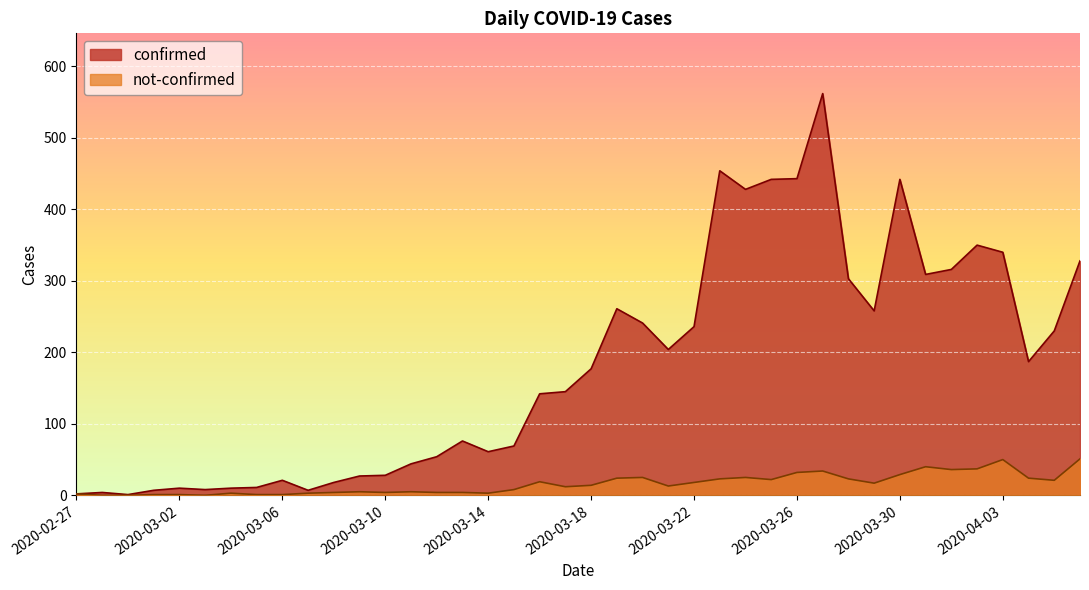

Reading right to left, list all the values displayed in this chart.

confirmed: 2020-04-06=328	2020-04-05=230	2020-04-04=187	2020-04-03=340	2020-04-02=350	2020-04-01=316	2020-03-31=309	2020-03-30=442	2020-03-29=258	2020-03-28=303	2020-03-27=562	2020-03-26=443	2020-03-25=442	2020-03-24=428	2020-03-23=454	2020-03-22=236	2020-03-21=204	2020-03-20=241	2020-03-19=261	2020-03-18=177	2020-03-17=145	2020-03-16=142	2020-03-15=69	2020-03-14=61	2020-03-13=76	2020-03-12=54	2020-03-11=44	2020-03-10=28	2020-03-09=27	2020-03-08=18	2020-03-07=7	2020-03-06=21	2020-03-05=11	2020-03-04=10	2020-03-03=8	2020-03-02=10	2020-03-01=7	2020-02-29=1	2020-02-28=4	2020-02-27=2
not-confirmed: 2020-04-06=51	2020-04-05=21	2020-04-04=24	2020-04-03=50	2020-04-02=37	2020-04-01=36	2020-03-31=40	2020-03-30=29	2020-03-29=17	2020-03-28=23	2020-03-27=34	2020-03-26=32	2020-03-25=22	2020-03-24=25	2020-03-23=23	2020-03-22=18	2020-03-21=13	2020-03-20=25	2020-03-19=24	2020-03-18=14	2020-03-17=12	2020-03-16=19	2020-03-15=8	2020-03-14=3	2020-03-13=4	2020-03-12=4	2020-03-11=5	2020-03-10=4	2020-03-09=5	2020-03-08=4	2020-03-07=3	2020-03-06=1	2020-03-05=1	2020-03-04=3	2020-03-03=0	2020-03-02=1	2020-03-01=1	2020-02-29=0	2020-02-28=0	2020-02-27=2